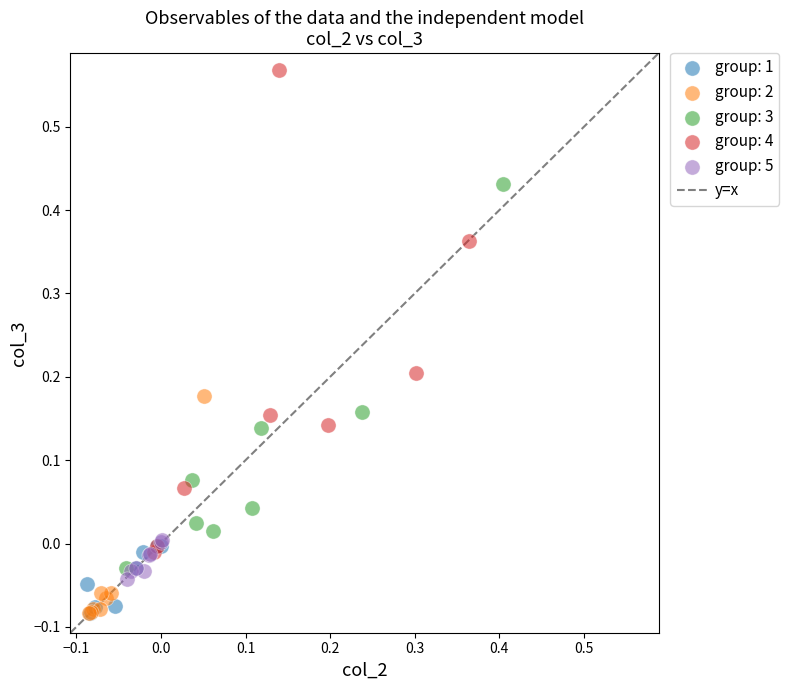

Which series has the largest Y range (max minus min)?

group: 4